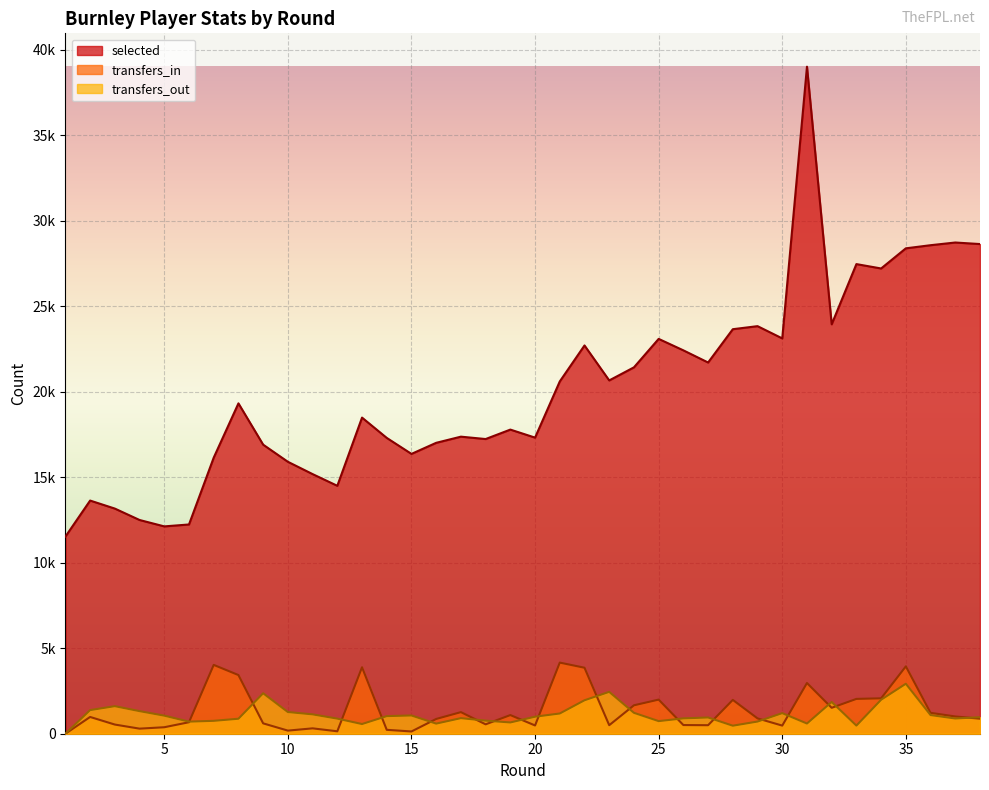

Does the chart display data point markers on the line(s)?

No